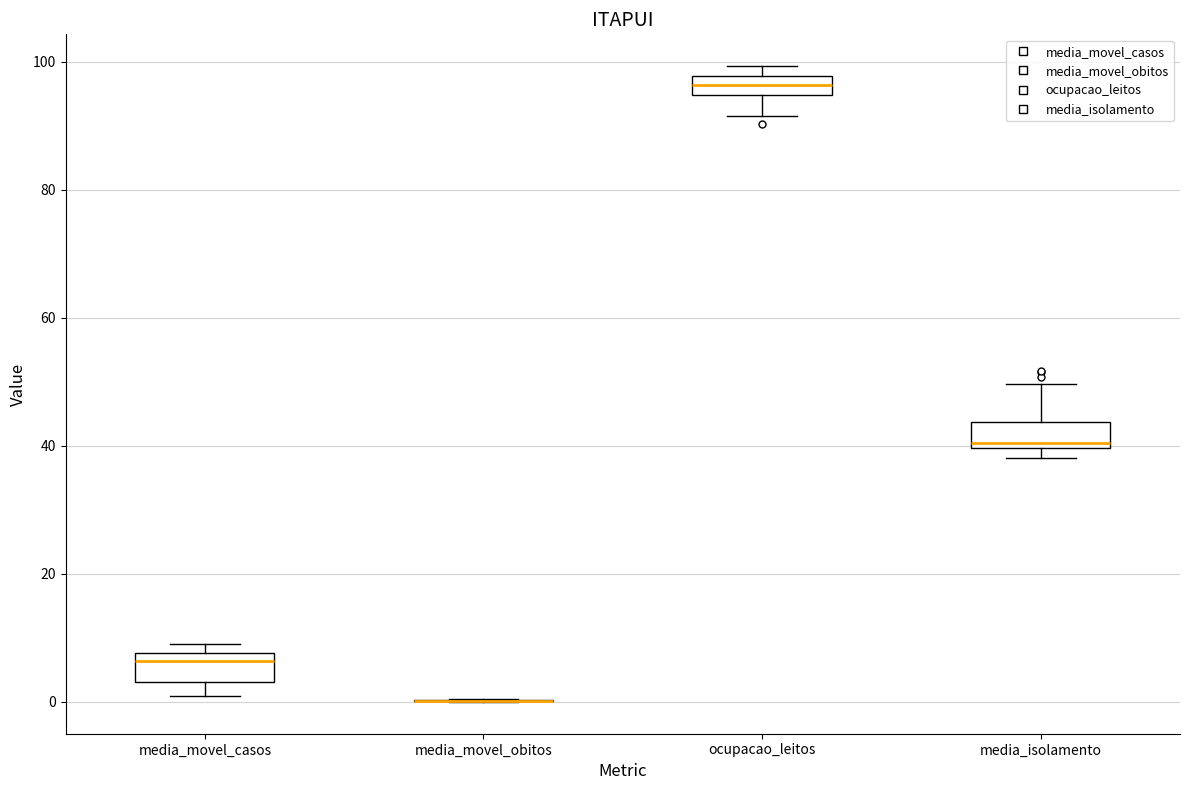

Where is the lower edge of the box for media_isolamento on the y-axis? The values are not printed on the chart, so give them approximately, as read against the axis.

40